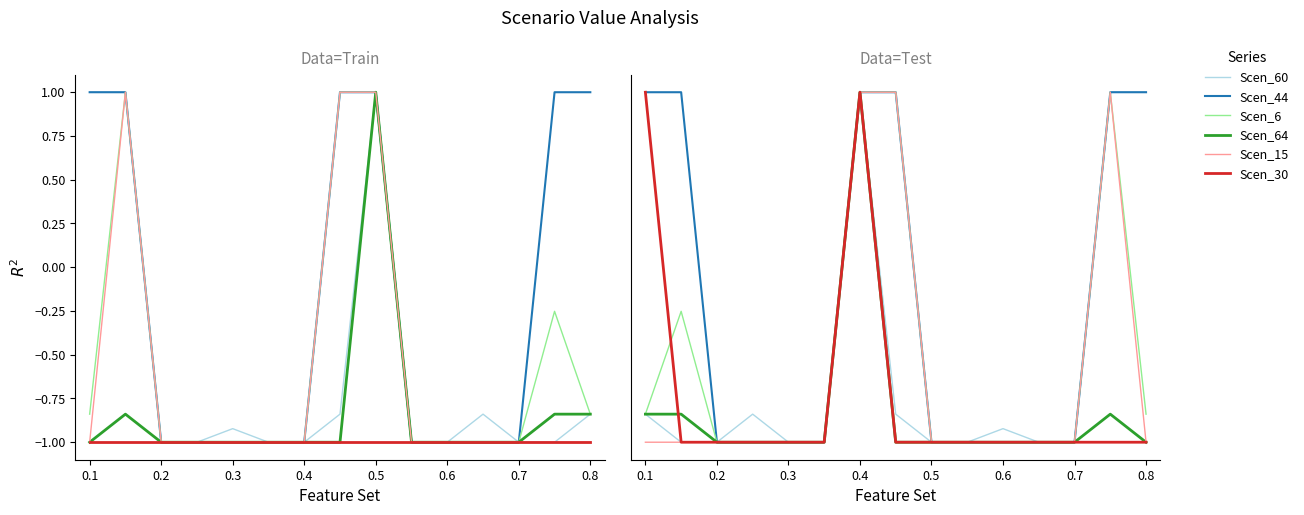

In Scen_60, how many points are higher than both neighbors (excluding endpoints)?

3